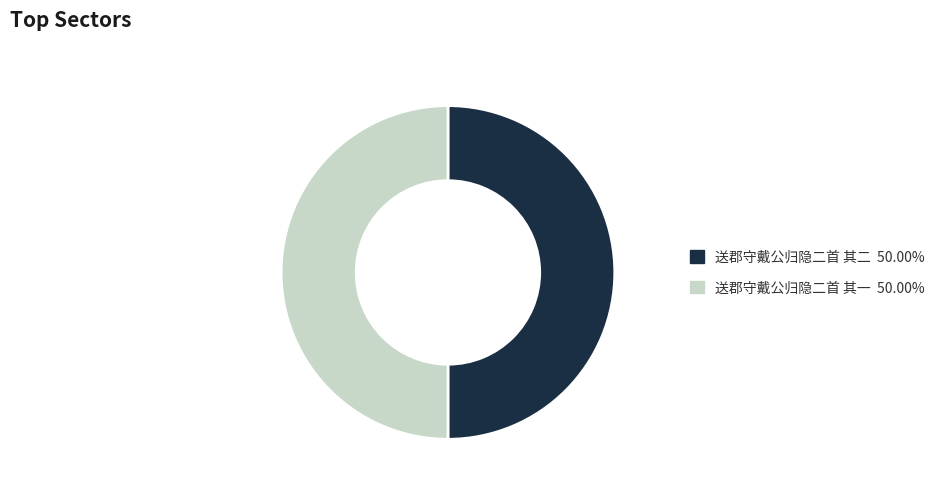

Combined, do 送郡守戴公归隐二首 其二 and 送郡守戴公归隐二首 其一 account for over 50%?

Yes